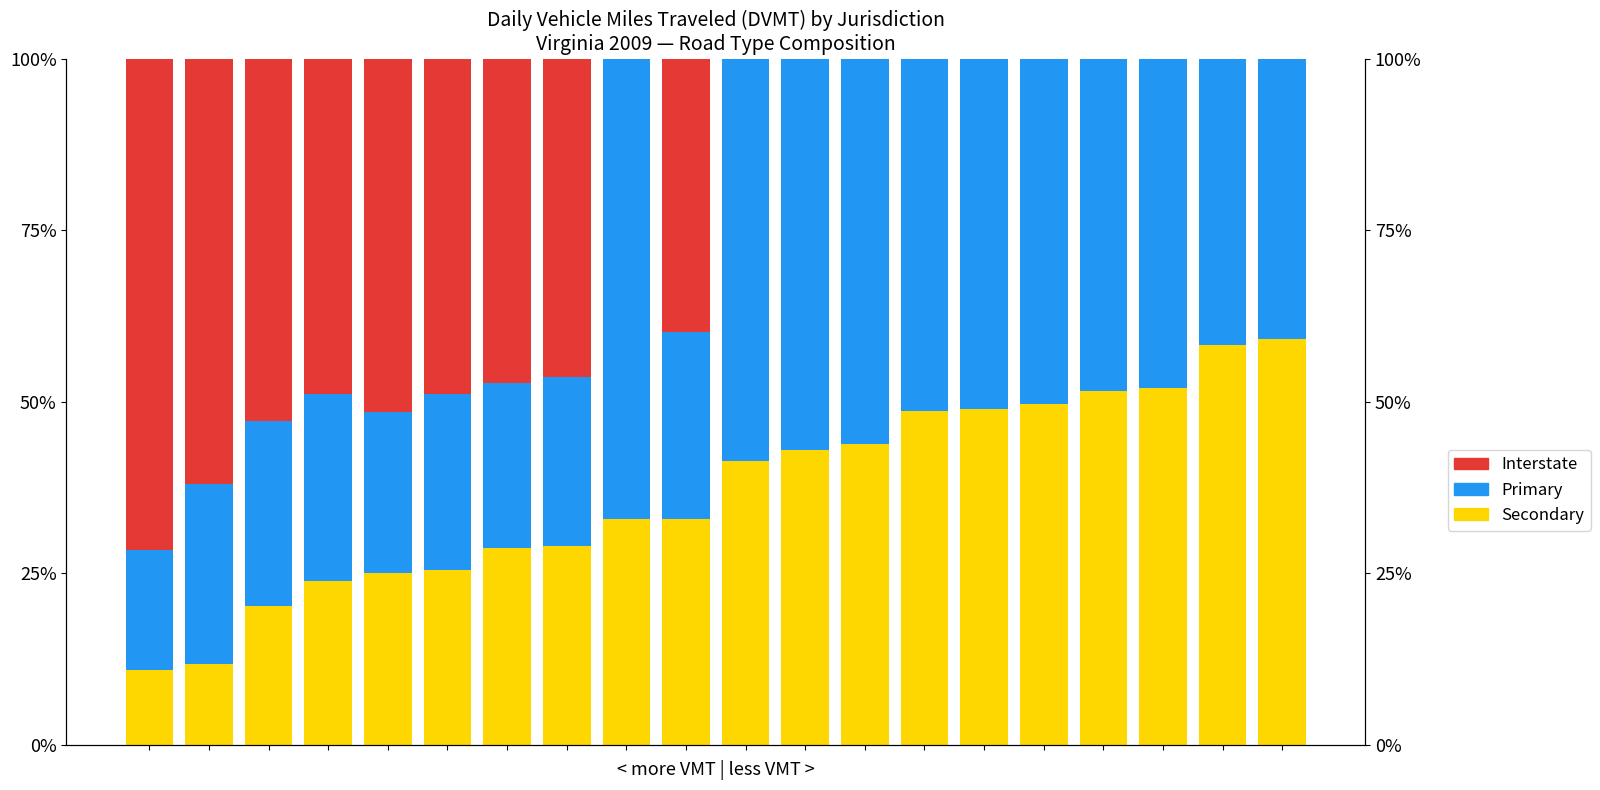

Reading left to right, transcribe all the data shown in this chart.

Secondary: 0.1	0.1	0.2	0.2	0.3	0.3	0.3	0.3	0.3	0.3	0.4	0.4	0.4	0.5	0.5	0.5	0.5	0.5	0.6	0.6
Primary: 0.2	0.3	0.3	0.3	0.2	0.3	0.2	0.2	0.7	0.3	0.6	0.6	0.6	0.5	0.5	0.5	0.5	0.5	0.4	0.4
Interstate: 0.7	0.6	0.5	0.5	0.5	0.5	0.5	0.5	0.0	0.4	0.0	0.0	0.0	0.0	0.0	0.0	0.0	0.0	0.0	0.0